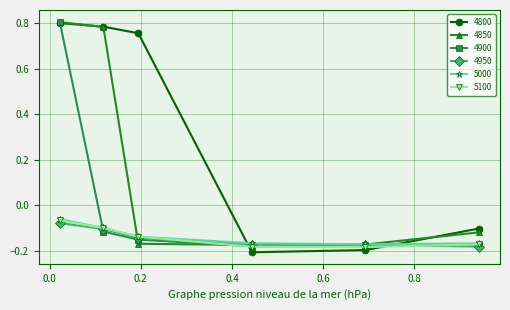

Which series has the widest spread of values?

4800